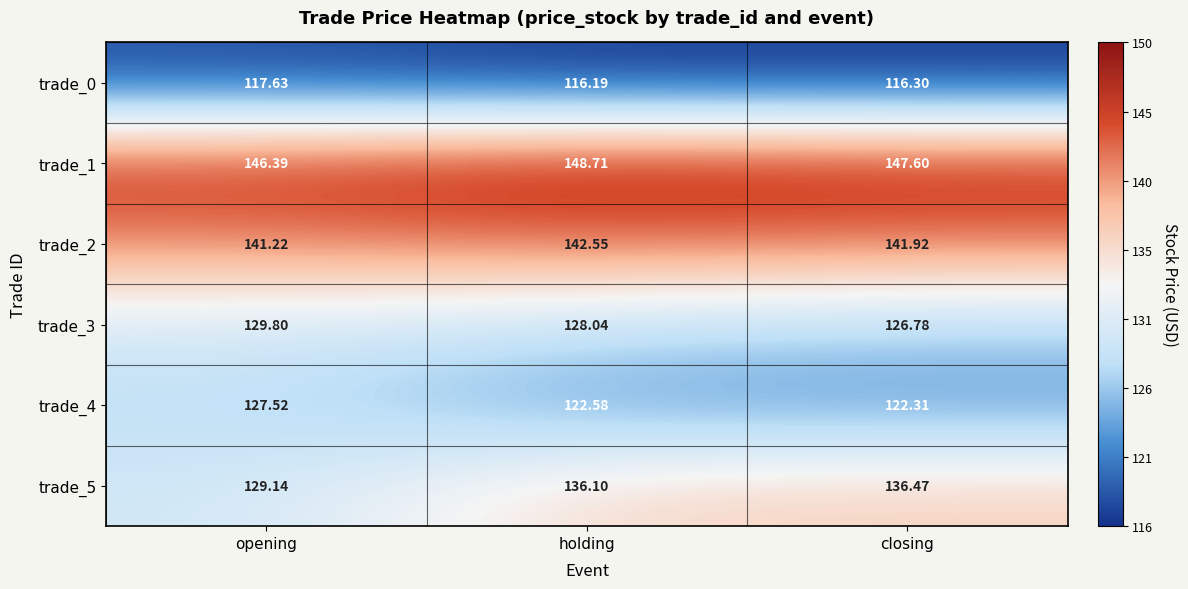

At how many categories does at least one series exceed 137?

3